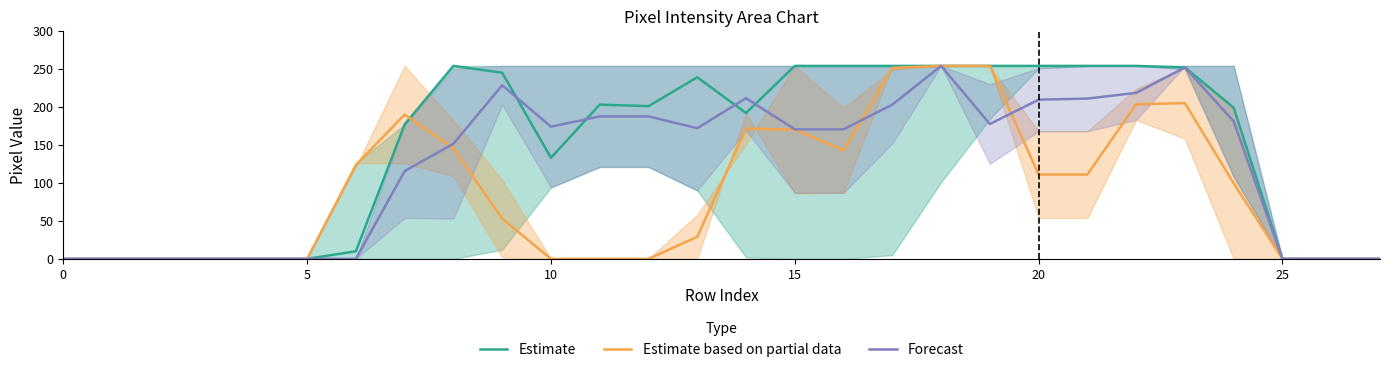

At how many categories does at least one series exceed 75?

19